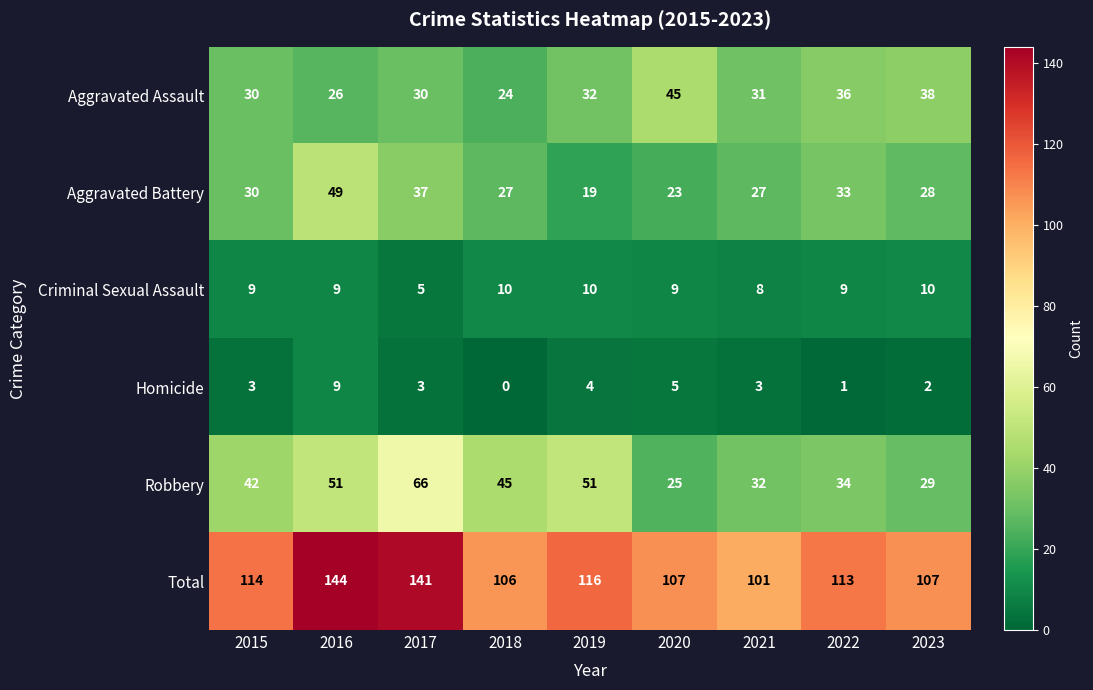

Where does the Aggravated Battery series first go above 28?

2015